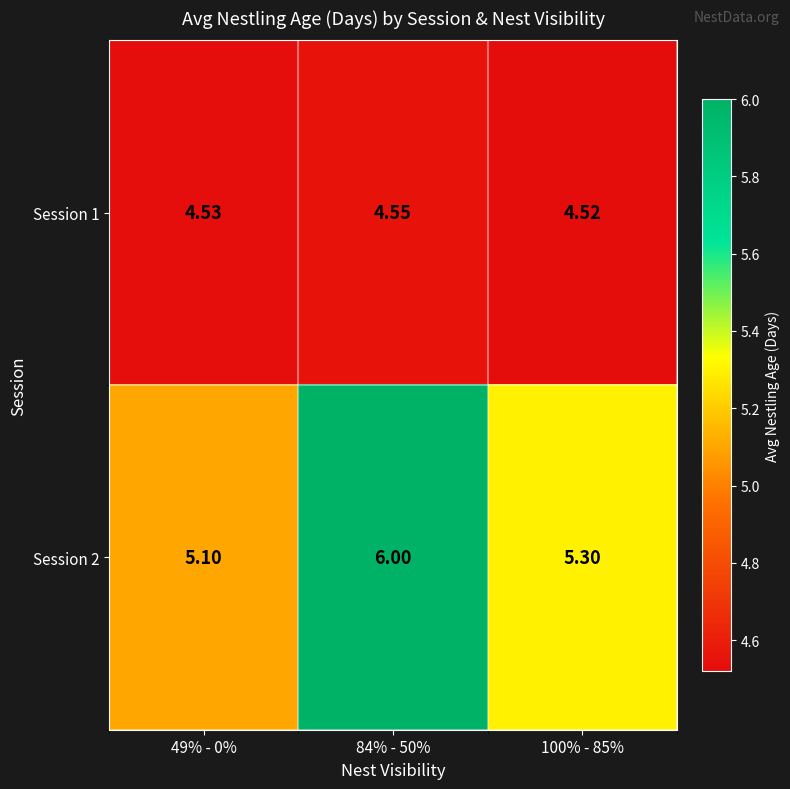

At which category is the sum across all series the highest?

84% - 50%